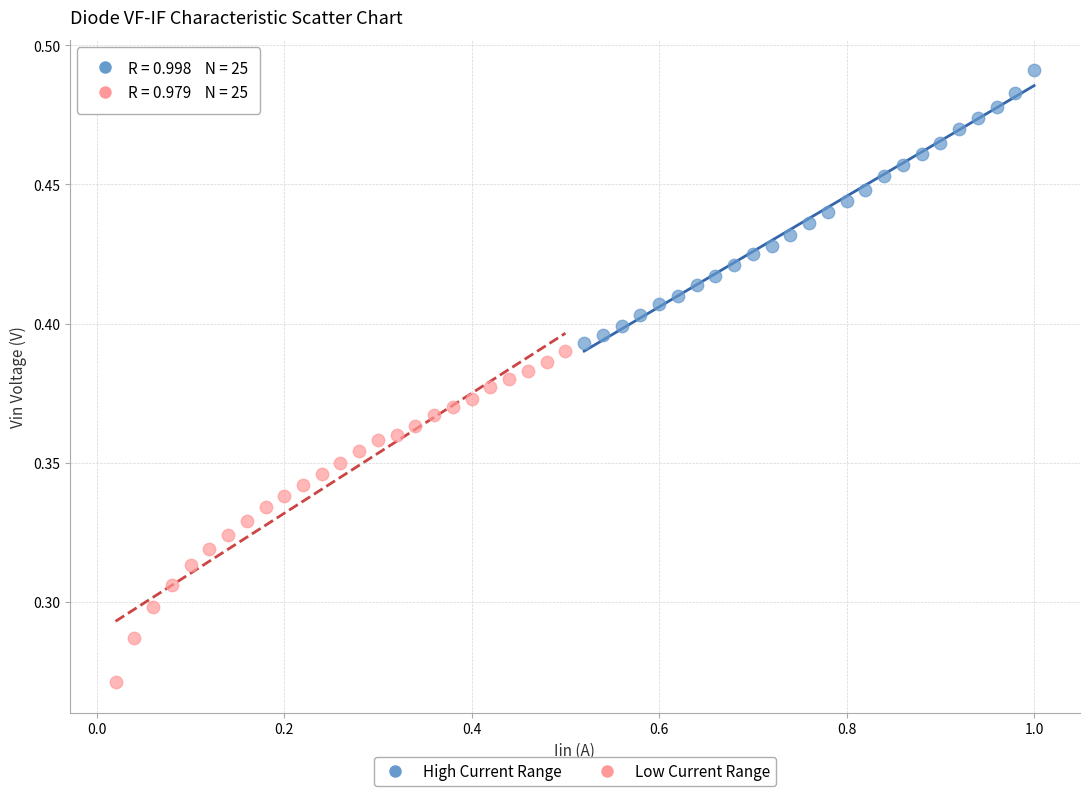

Which series has the widest spread of Y values?

Low Current Range